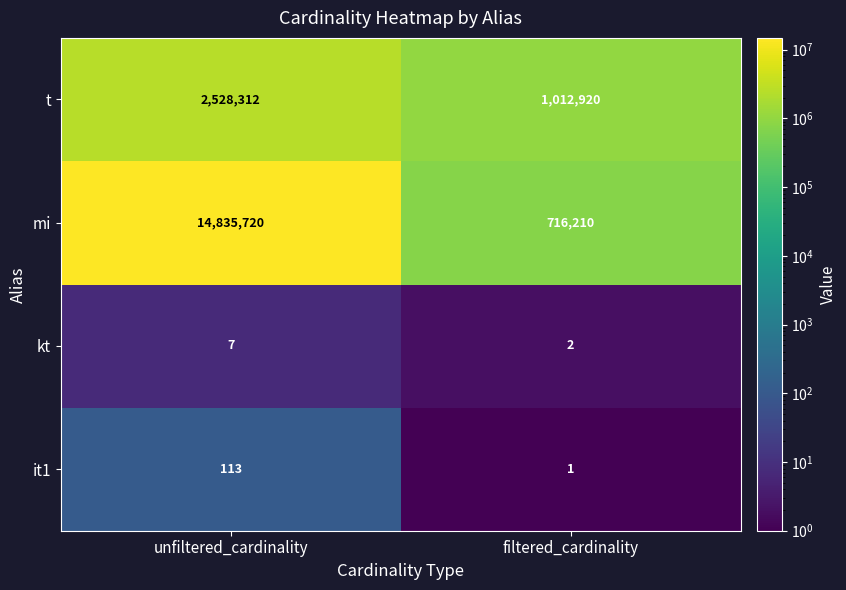

What is the total value across all series at filtered_cardinality?

1729133